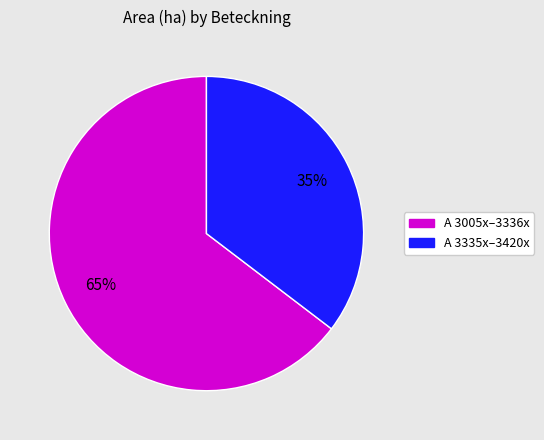

To the nearest percent, what is the average slice percentage?

50%